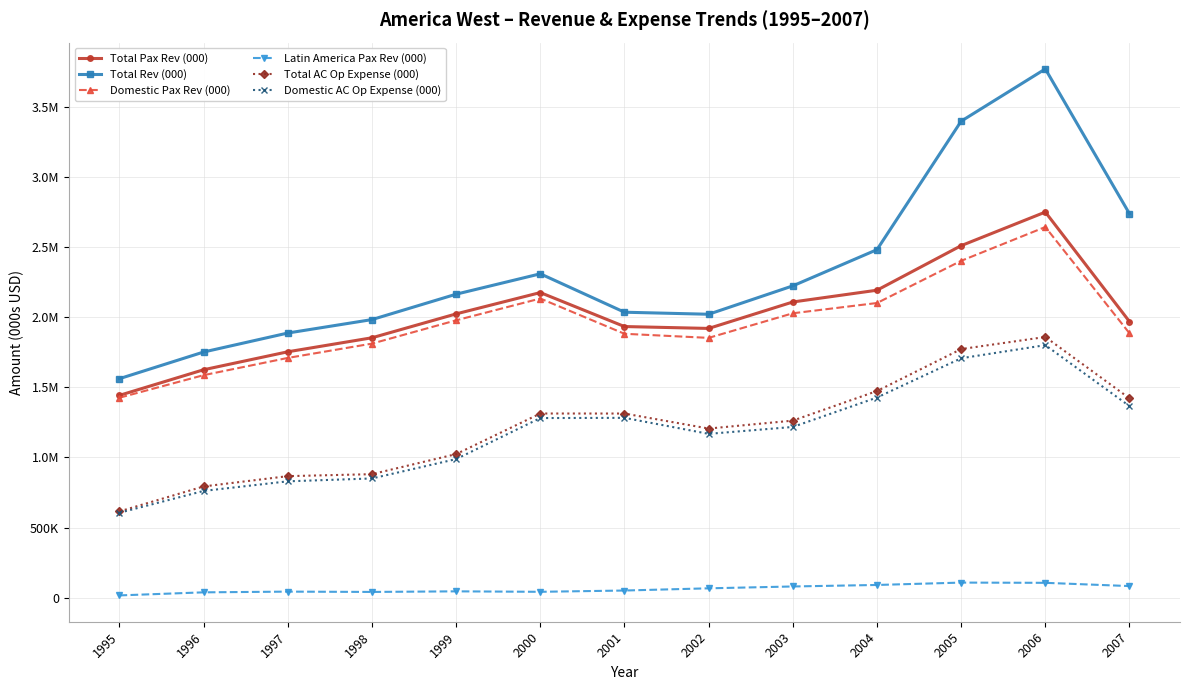

What is the difference between the second highest and second lowest values in the Total AC Op Expense (000) series?

979071